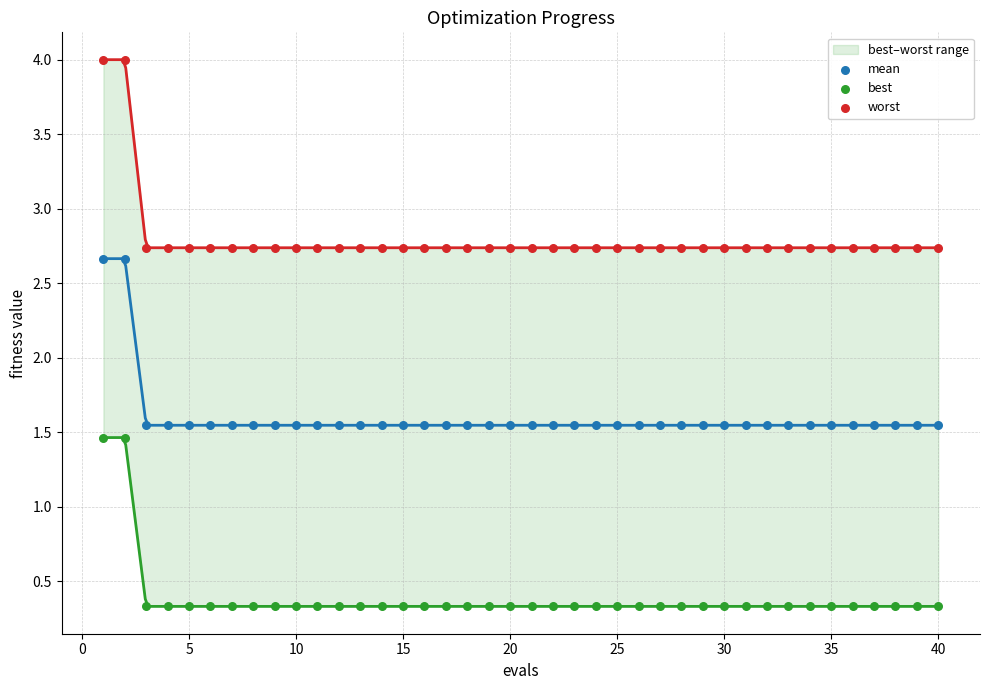

Which series contains the lowest Y value?

best